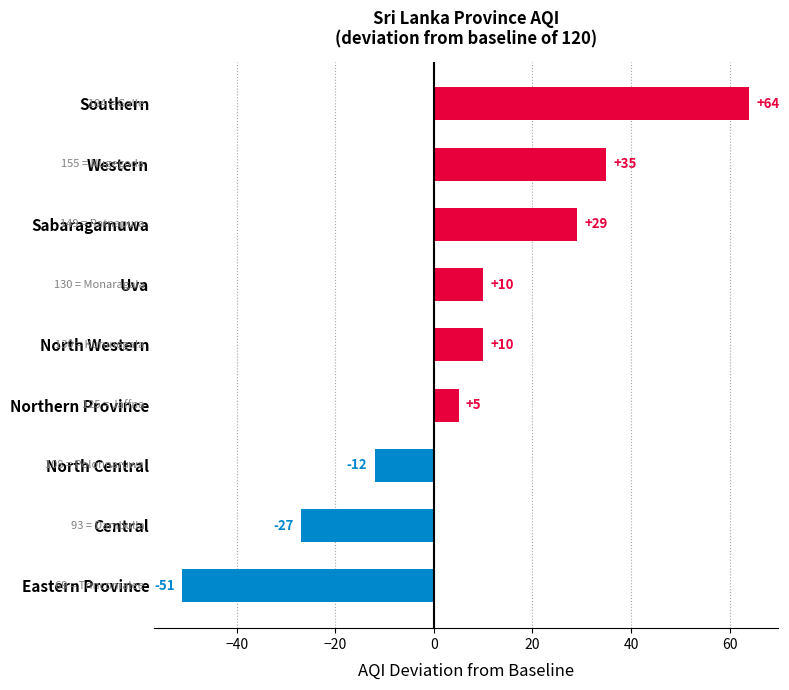

How many values are below zero?

3